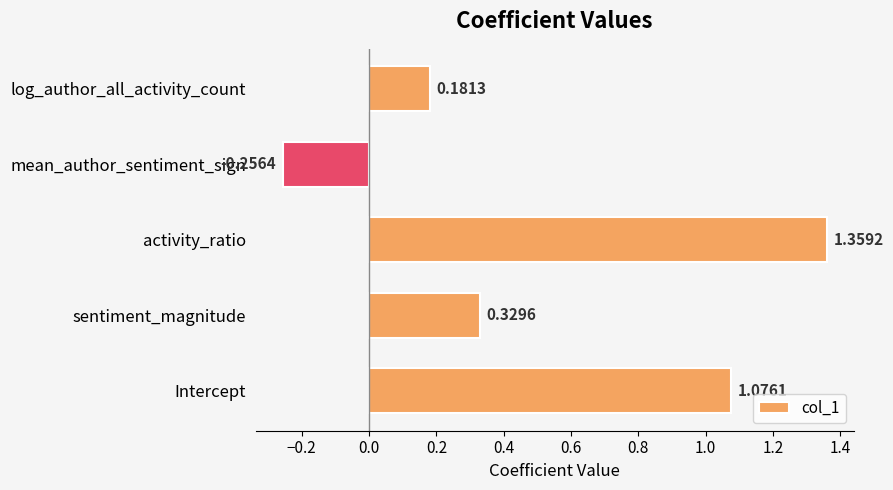

What is the change in value from Intercept to mean_author_sentiment_sign?

-1.3